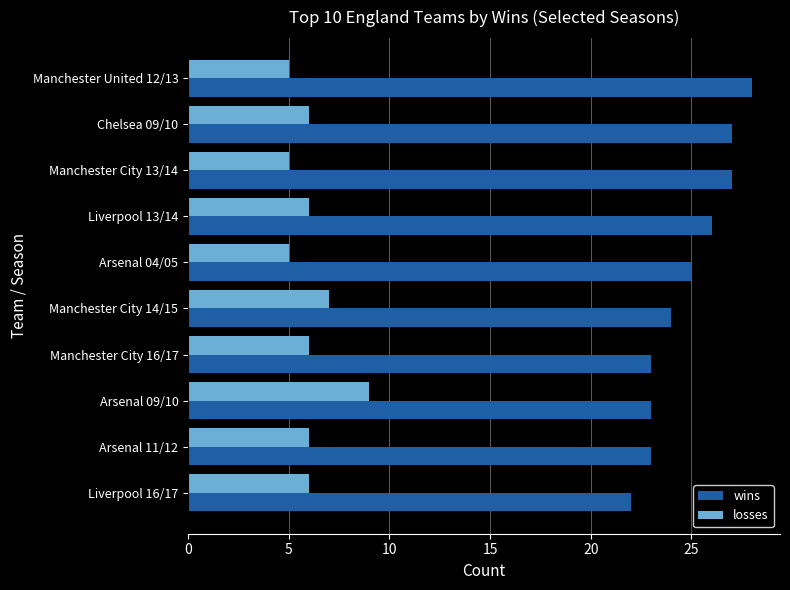

Where is losses nearest to the value 7?

Manchester City 14/15